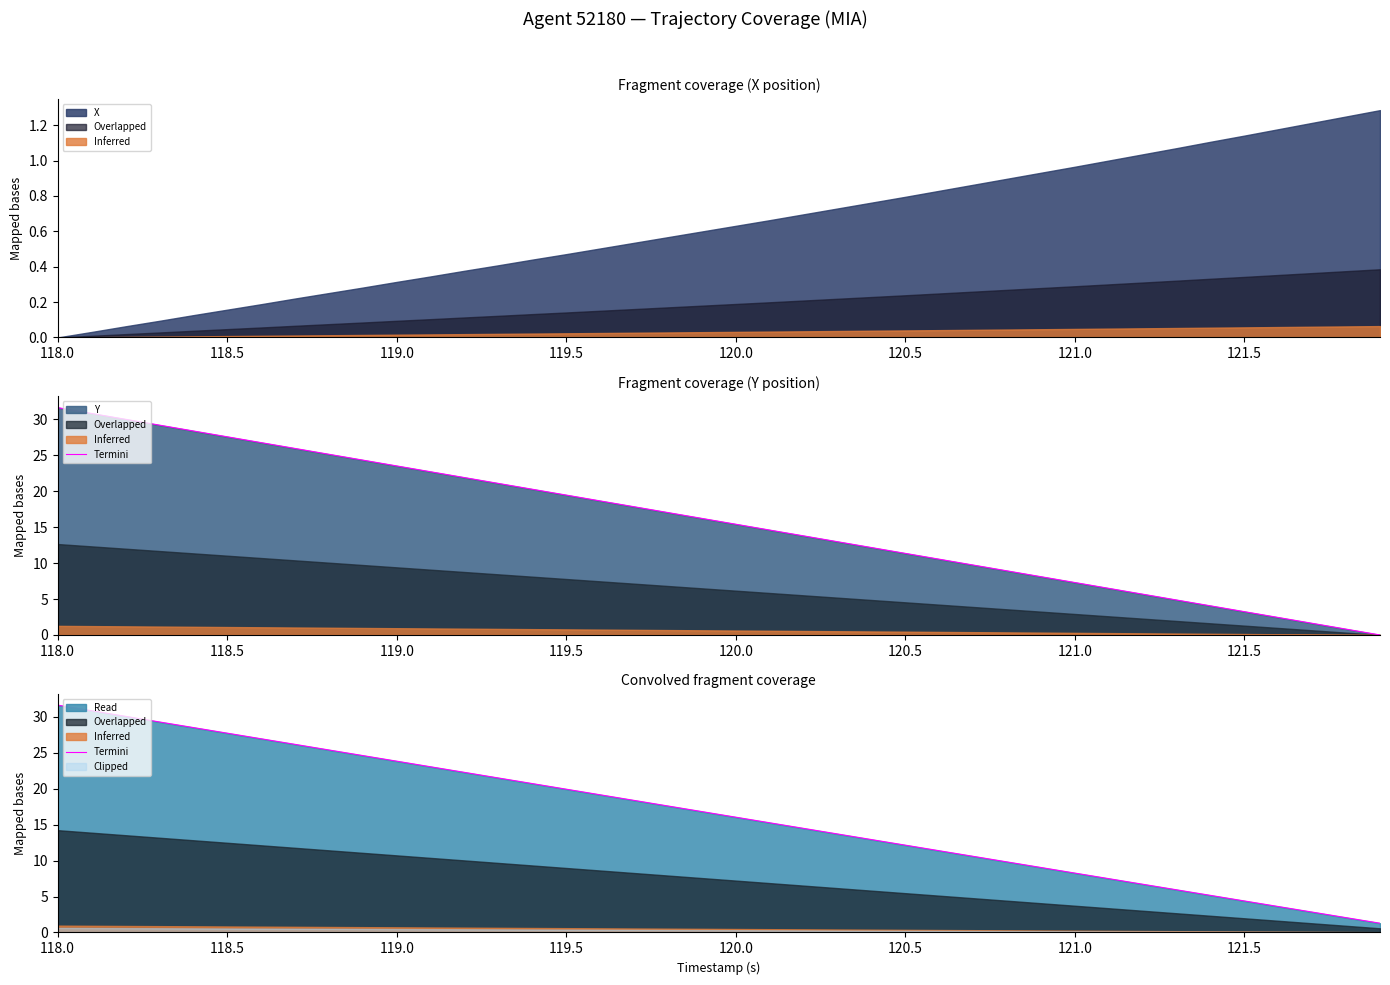

How many values are below 16?

19